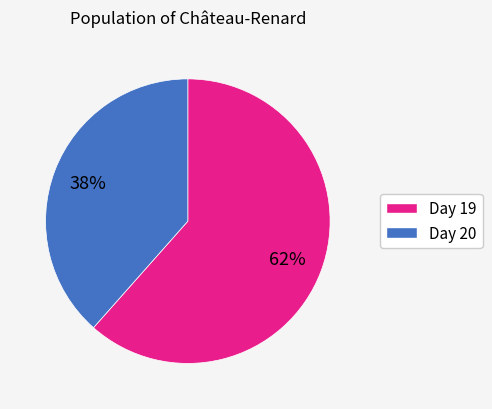

Is the sum of Day 20 and Day 19 greater than half?

Yes